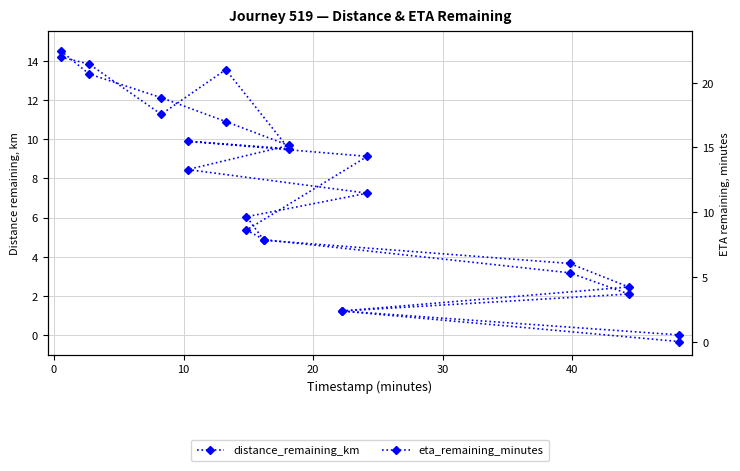

True or false: eta_remaining_minutes has more than 1 points higher than both neighbors.

True